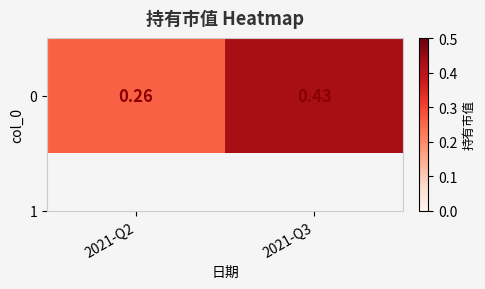

The chart shows a value of 0.4 at 2021-Q3. True or false?

True